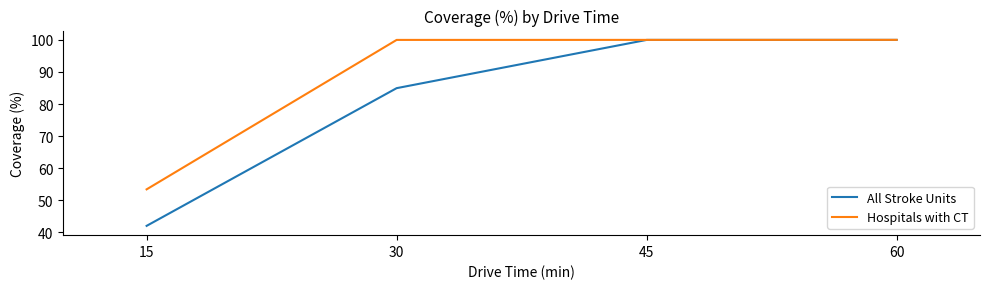

The All Stroke Units series shows 42.6 at 45. True or false?

False